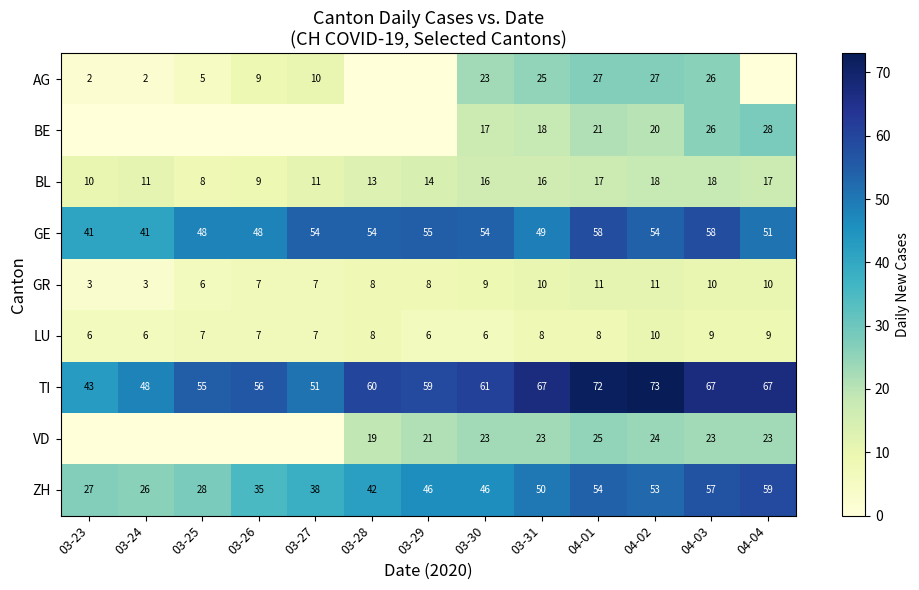

How many values in the LU series are below 7?

4